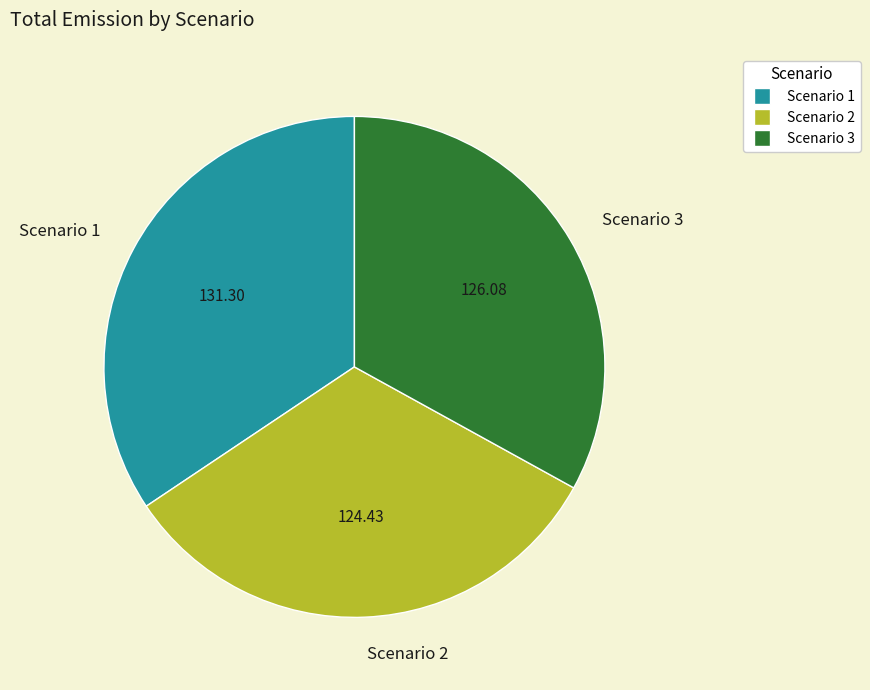

Does any single category account for the majority?

No